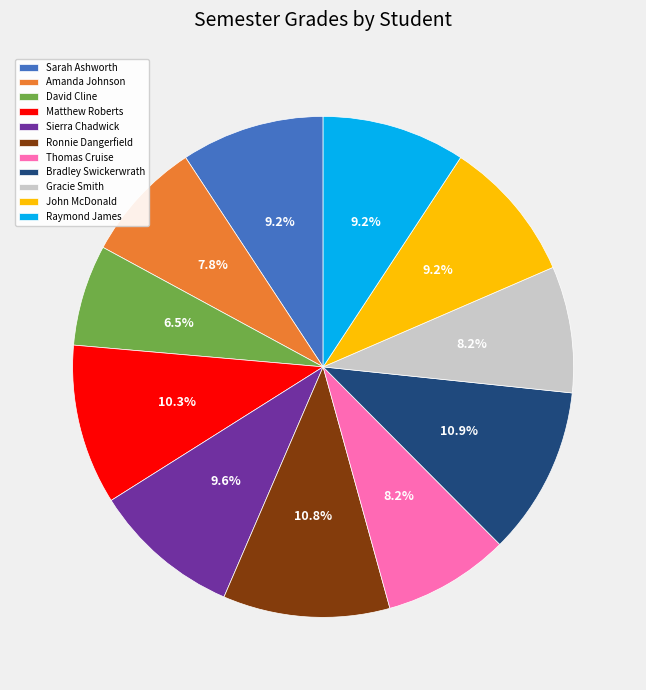

To the nearest percent, what is the combined percentage of Gracie Smith and John McDonald?

17%